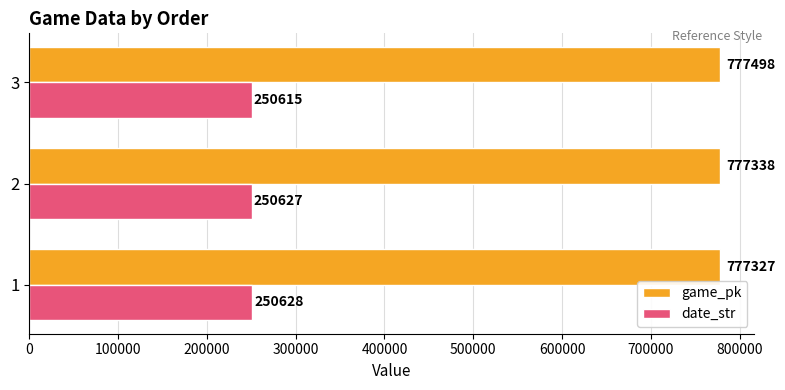

Is it true that date_str equals 250628 at 1?

True